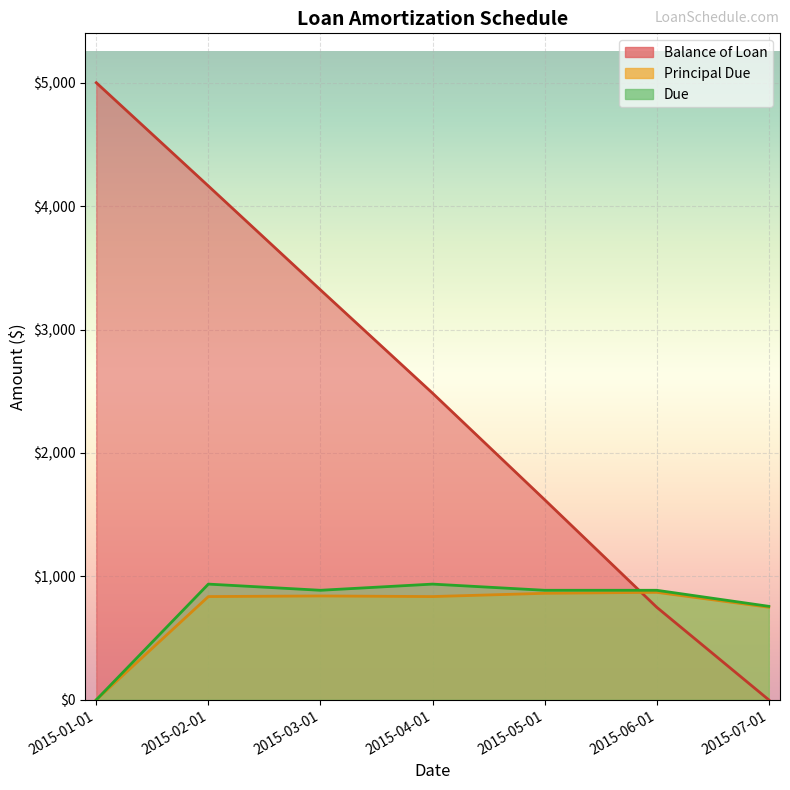

The value of Balance of Loan at 2015-01-01 is 7245.5. True or false?

False